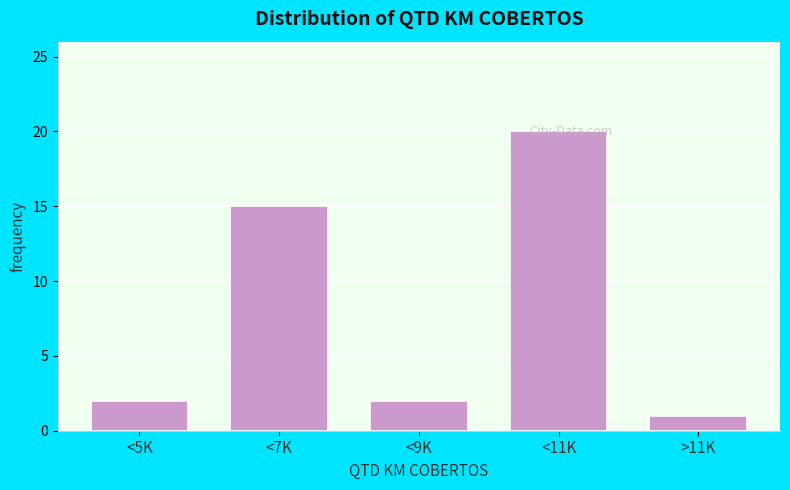

Reading left to right, transcribe all the data shown in this chart.

2	15	2	20	1